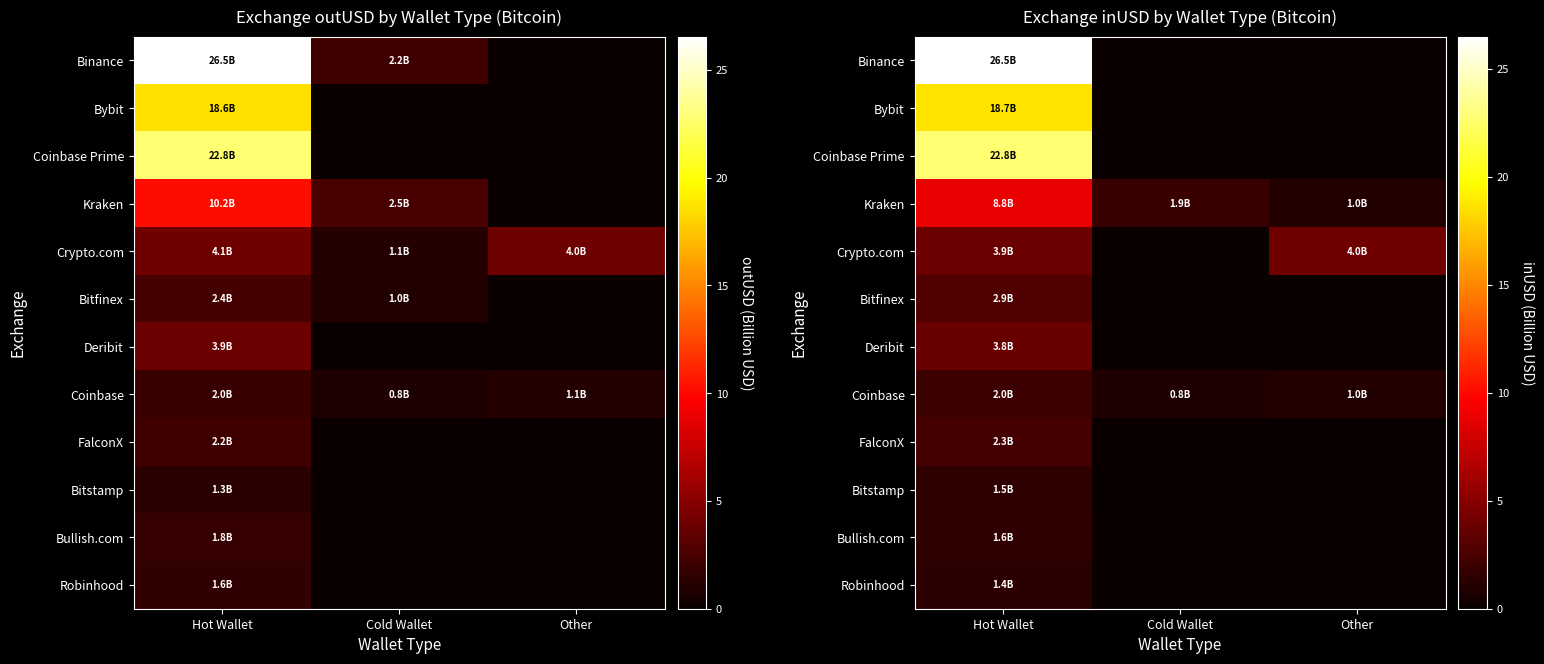

How many data points in Coinbase Prime are above 0?

1